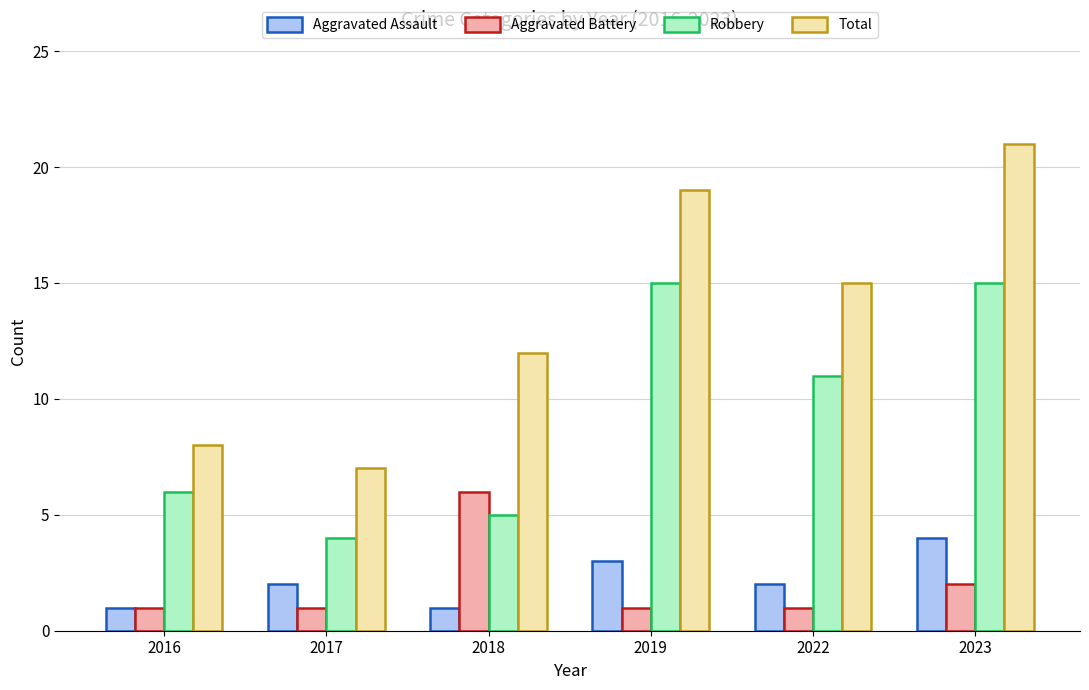

What is the average value of the Aggravated Battery series?

2